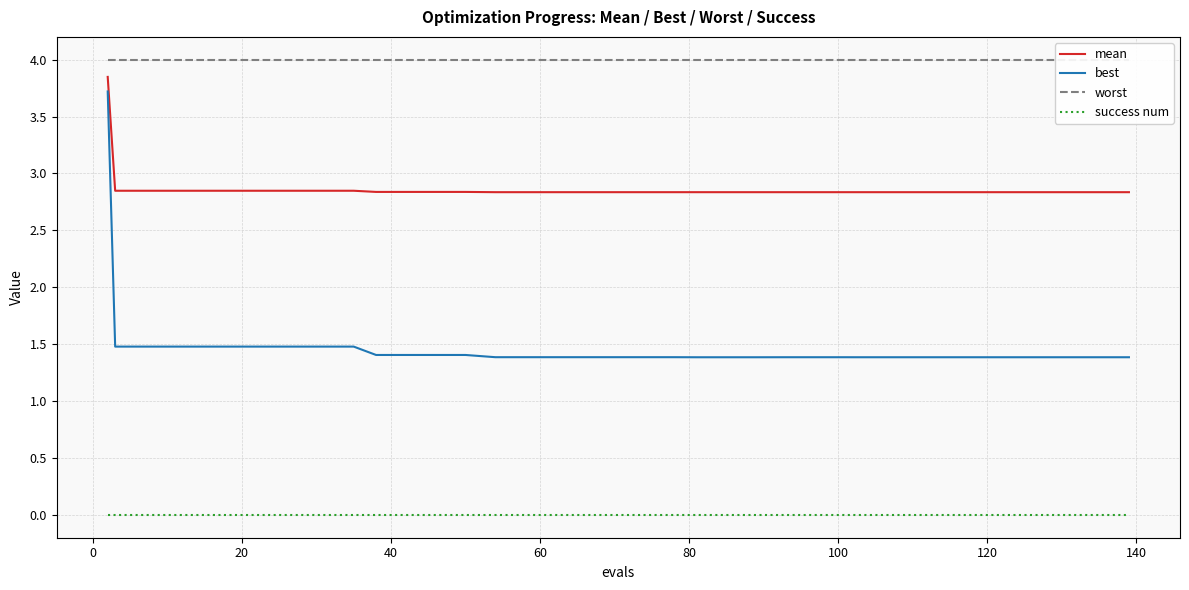

True or false: best and success num intersect in this chart.

False